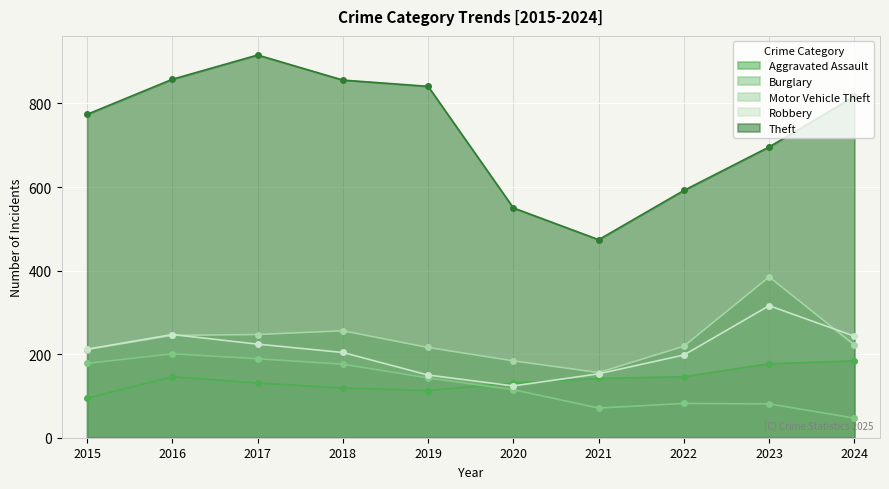

Where is Aggravated Assault nearest to the value 139?

2021